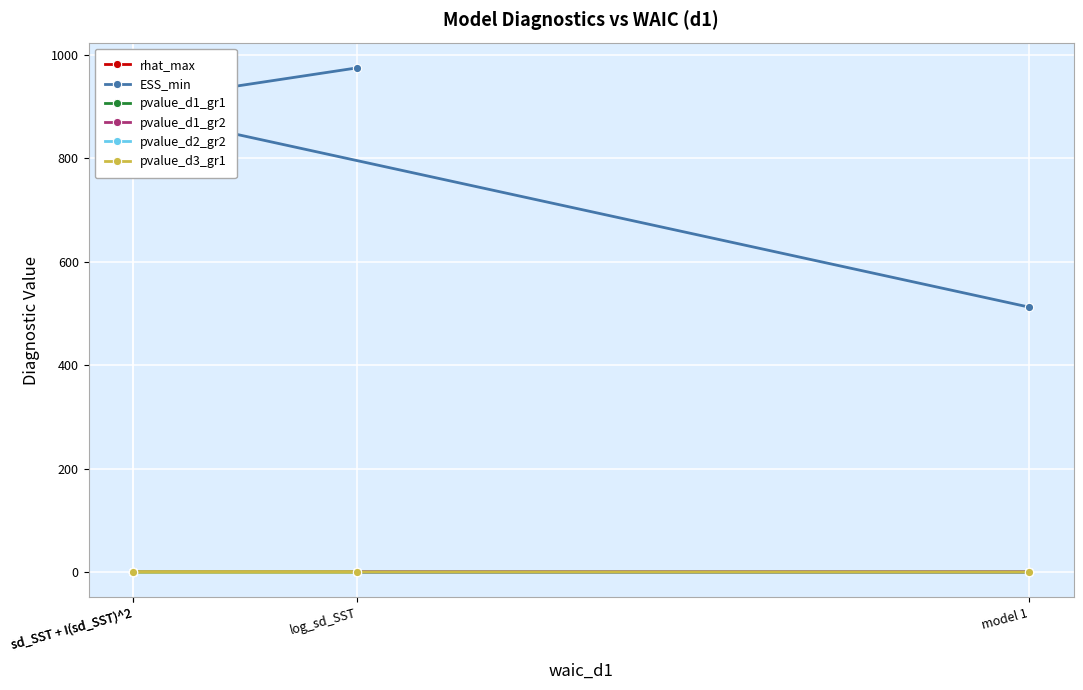

Is it true that rhat_max equals 0.3 at sd_SST + I(sd_SST)^2?

False